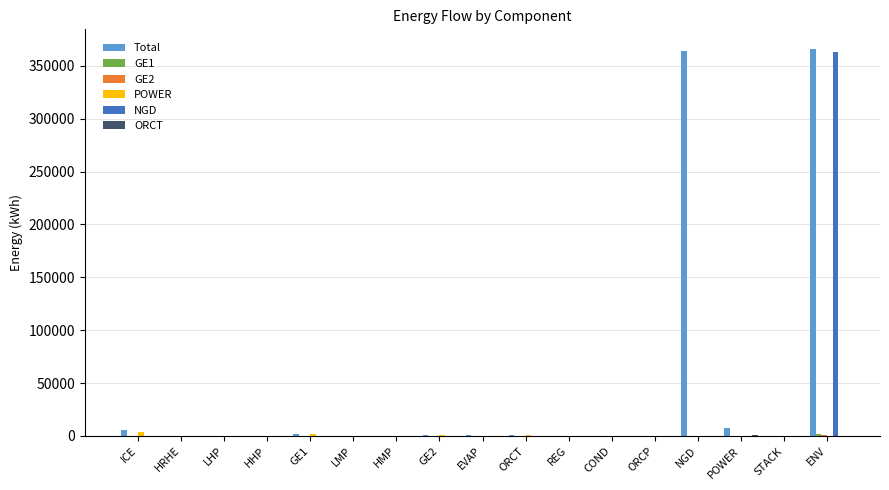

Count the number of categories in the chart.

17